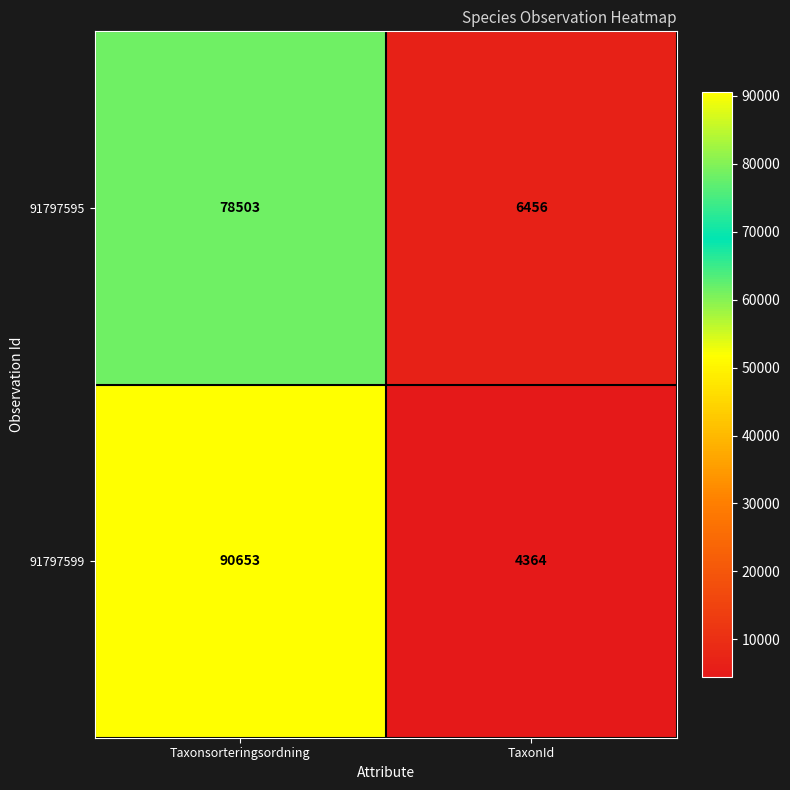

At which category does the chart reach its minimum across all series?

TaxonId